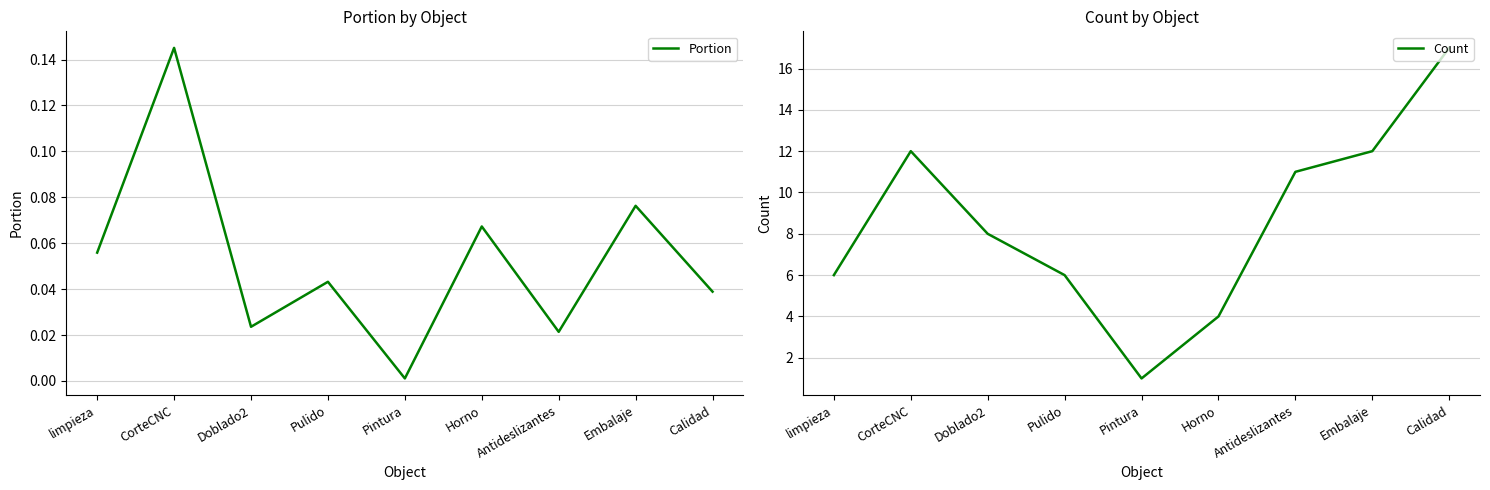

At which category does Count reach its first local valley?

Pintura